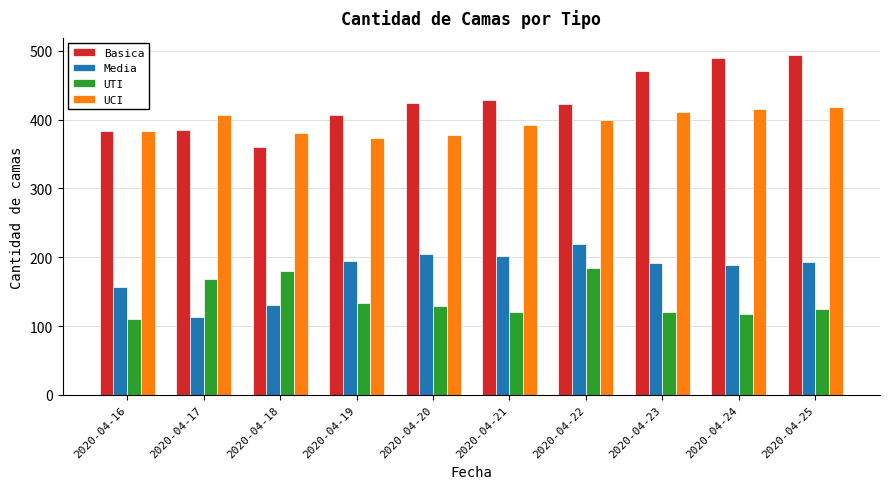

What is the sum of the Media values at 2020-04-22 and 2020-04-20?

423